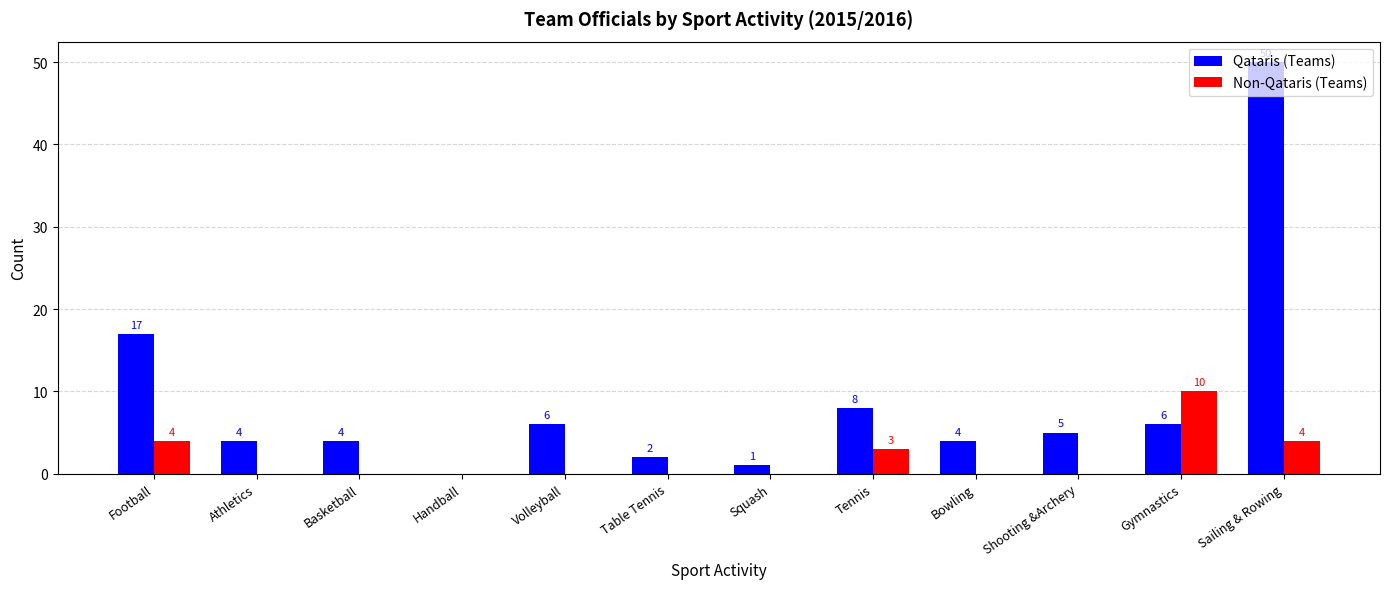

Read the Qataris (Teams) value at Squash.

1